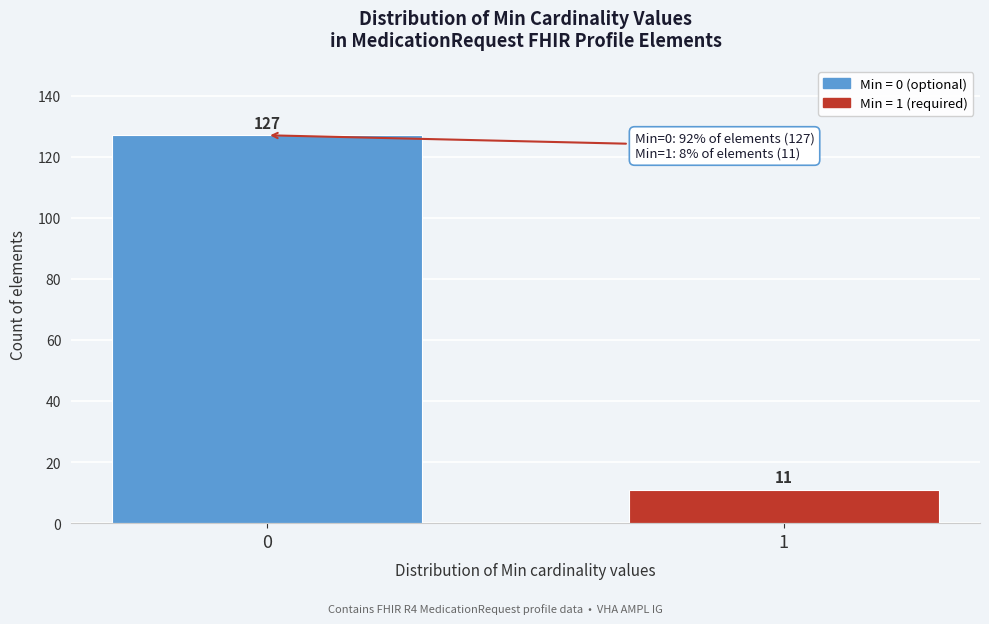

Reading left to right, what are all the values shown in this chart?

0=127	1=11